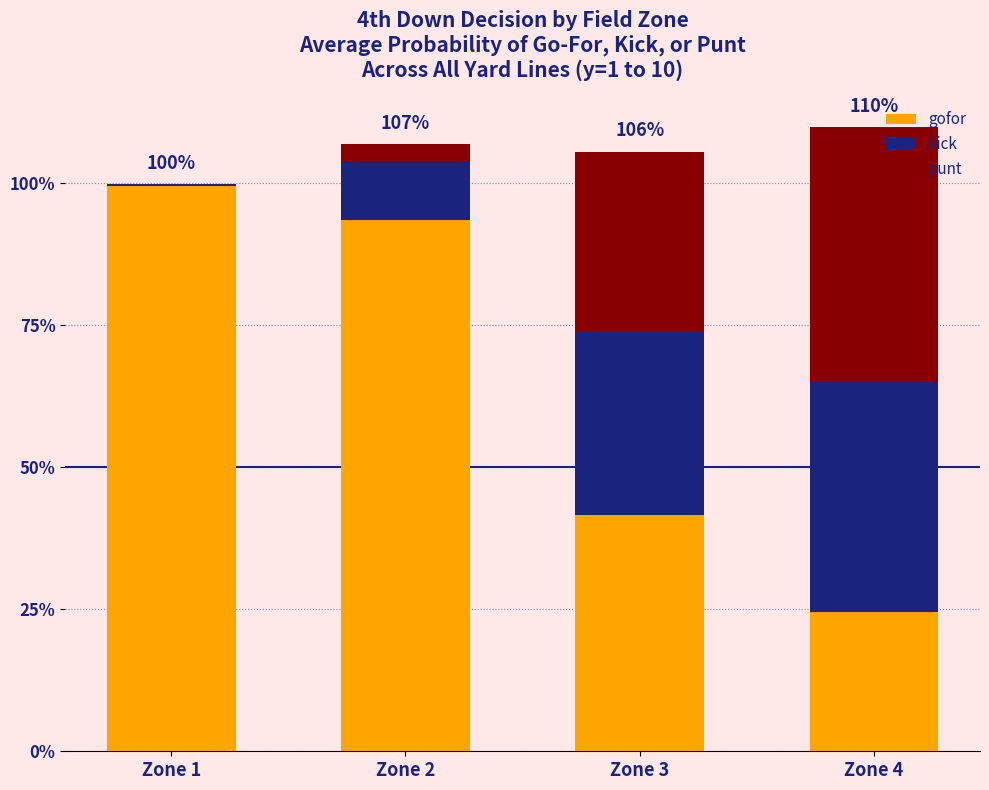

At how many categories does at least one series exceed 0?

4